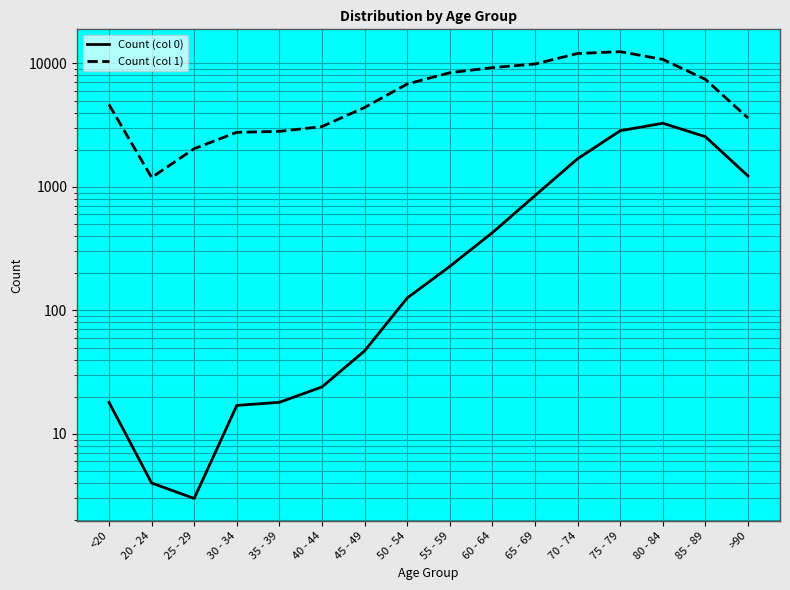

What is the difference between the highest and lowest values at 40 - 44?

3054